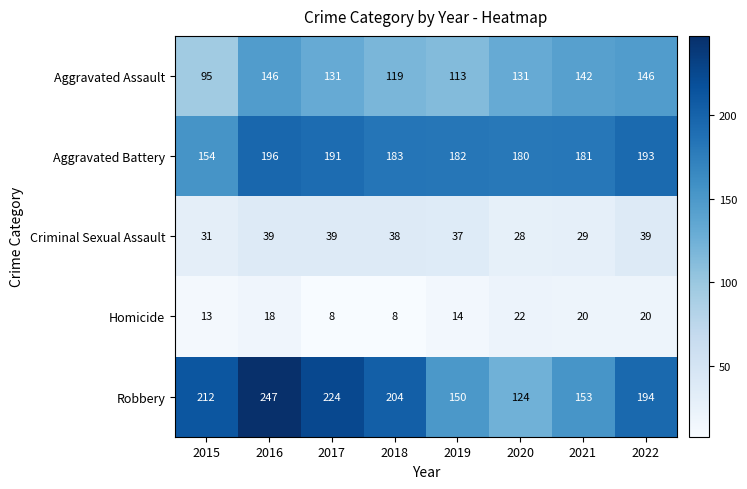

Rank the series by their maximum value, from lowest to highest.

Homicide, Criminal Sexual Assault, Aggravated Assault, Aggravated Battery, Robbery